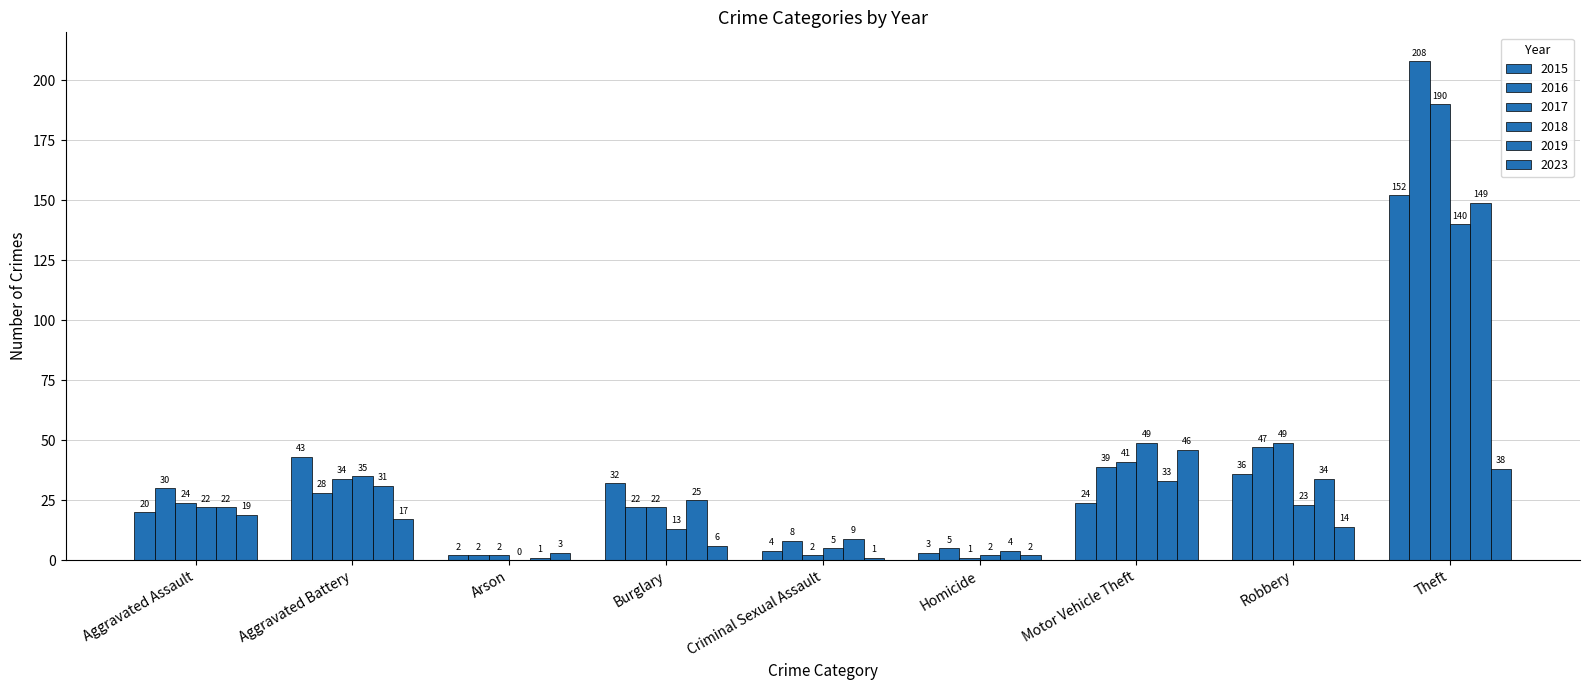

Are the bars grouped side by side (vs. stacked)?

Yes